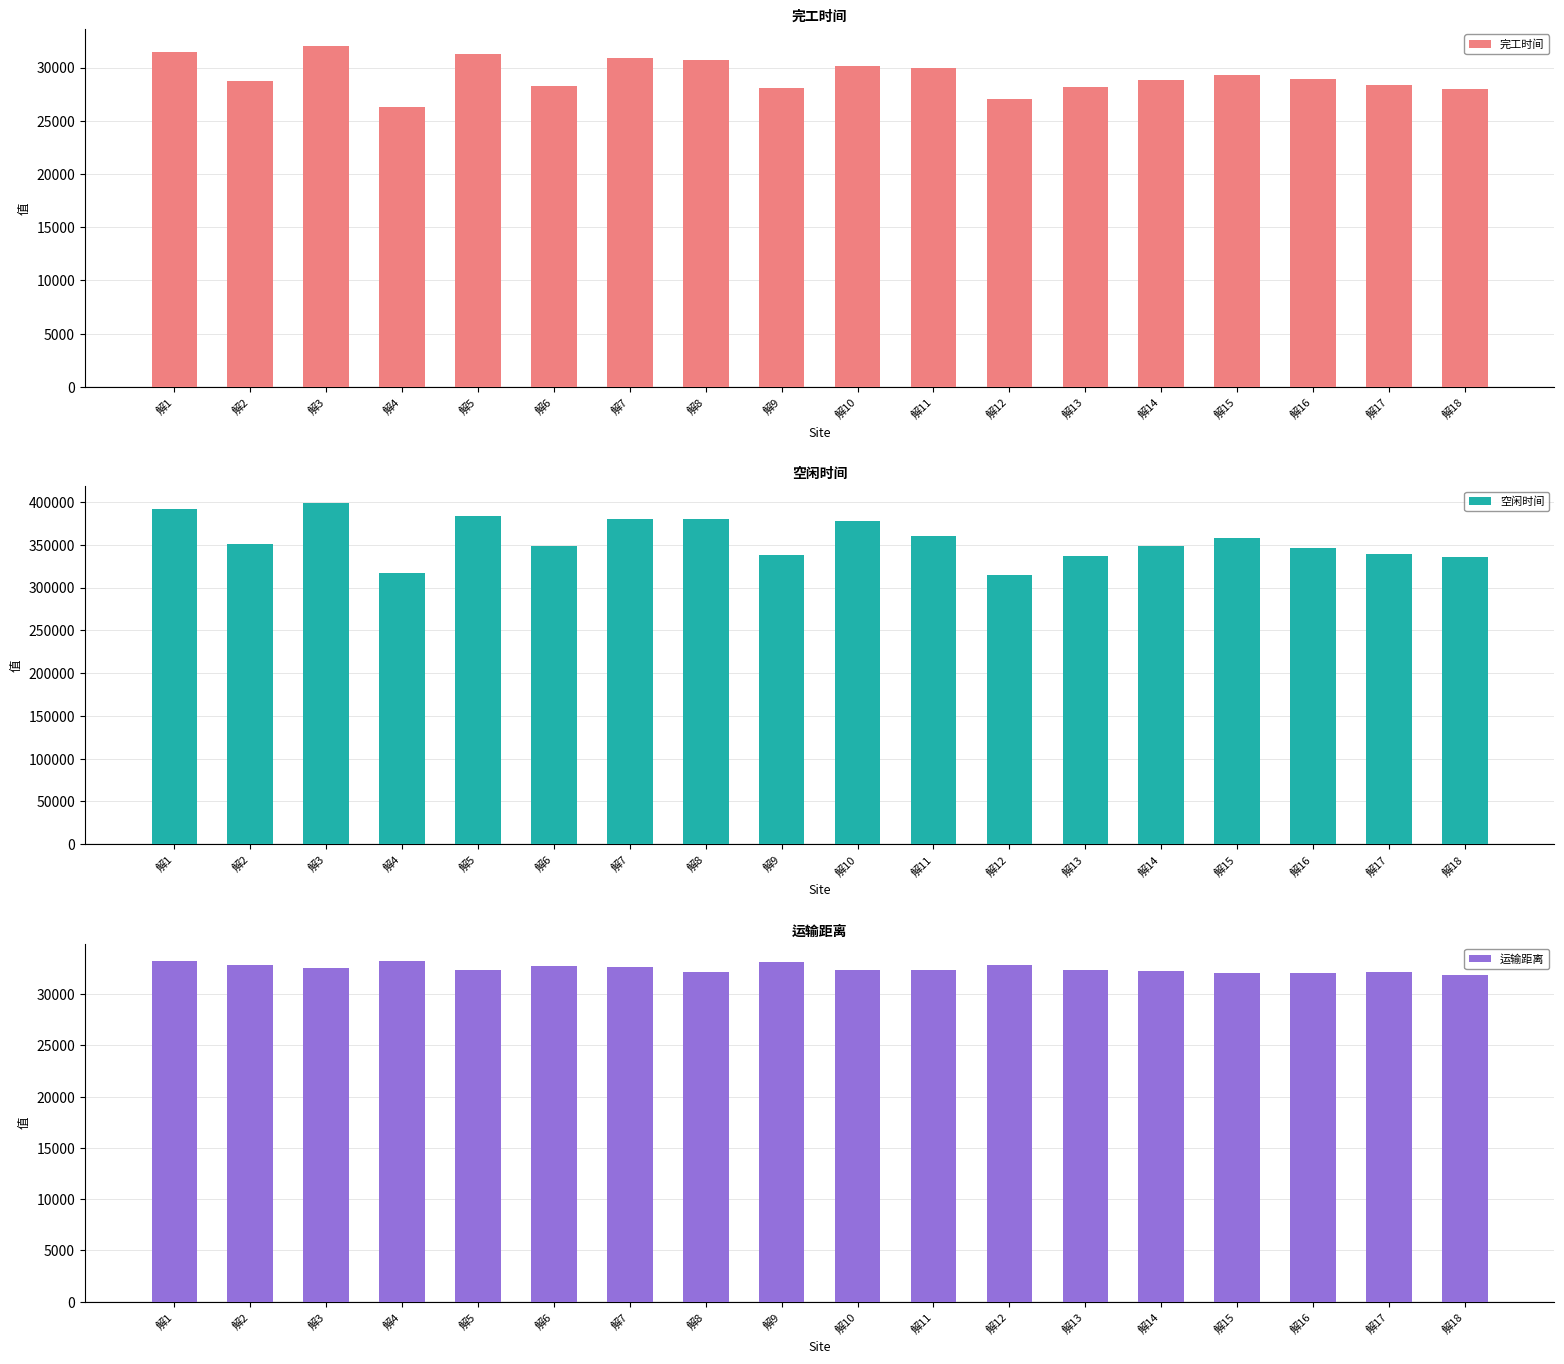

What is the average value of the 完工时间 series?

29246.2